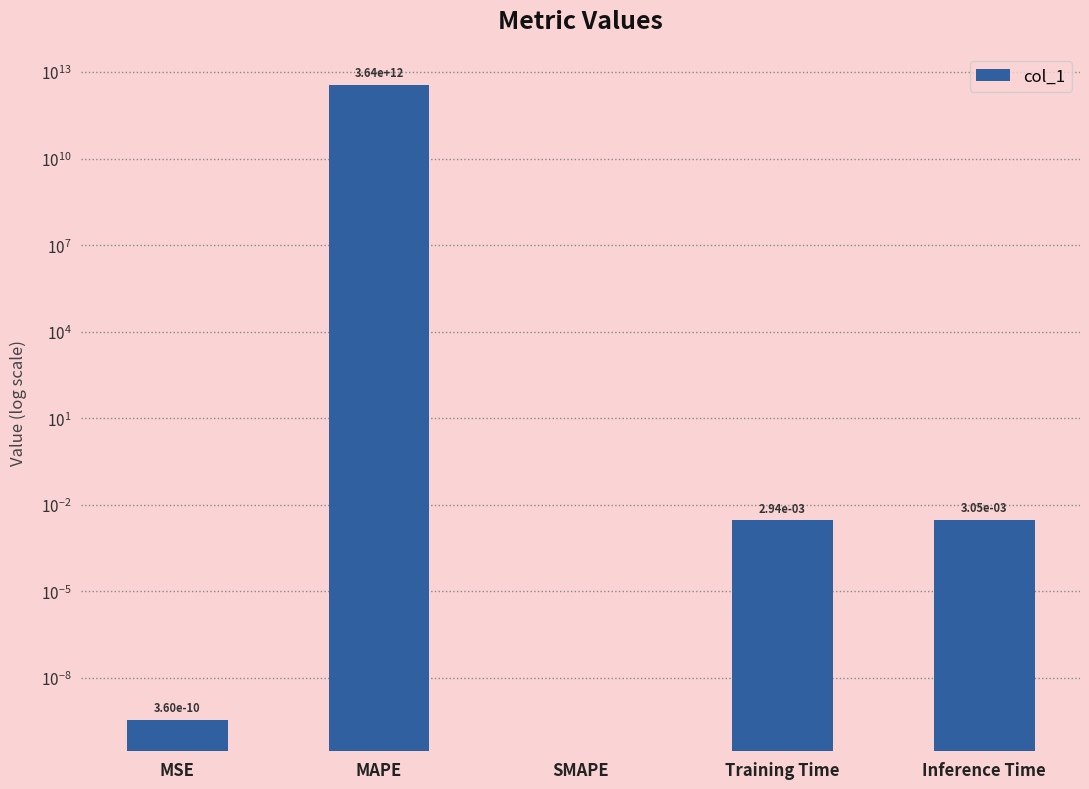

Is it true that the value at MSE is 0.0?

False